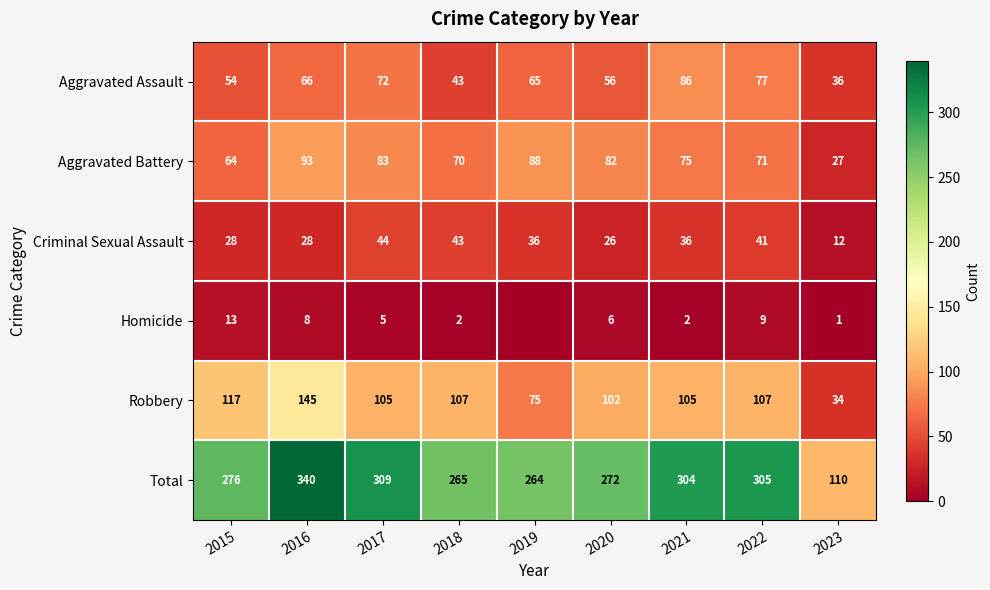

What is the difference between the Criminal Sexual Assault values at 2022 and 2020?

15